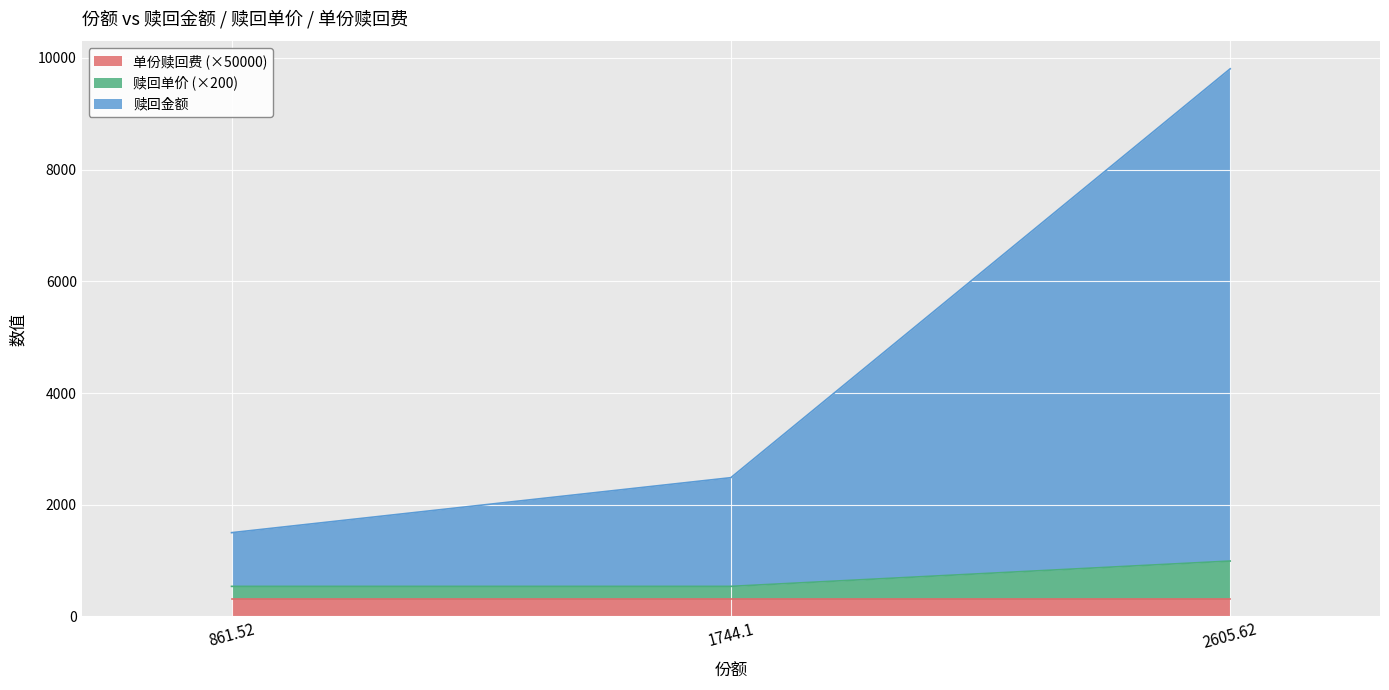

Is it true that 赎回金额 equals 337.0 at 861.52?

False